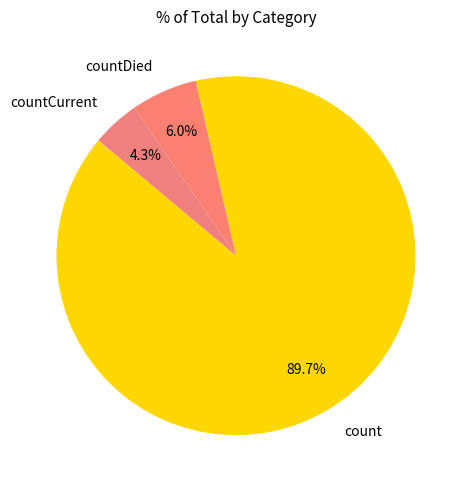

Does count account for over 50% of the chart?

Yes